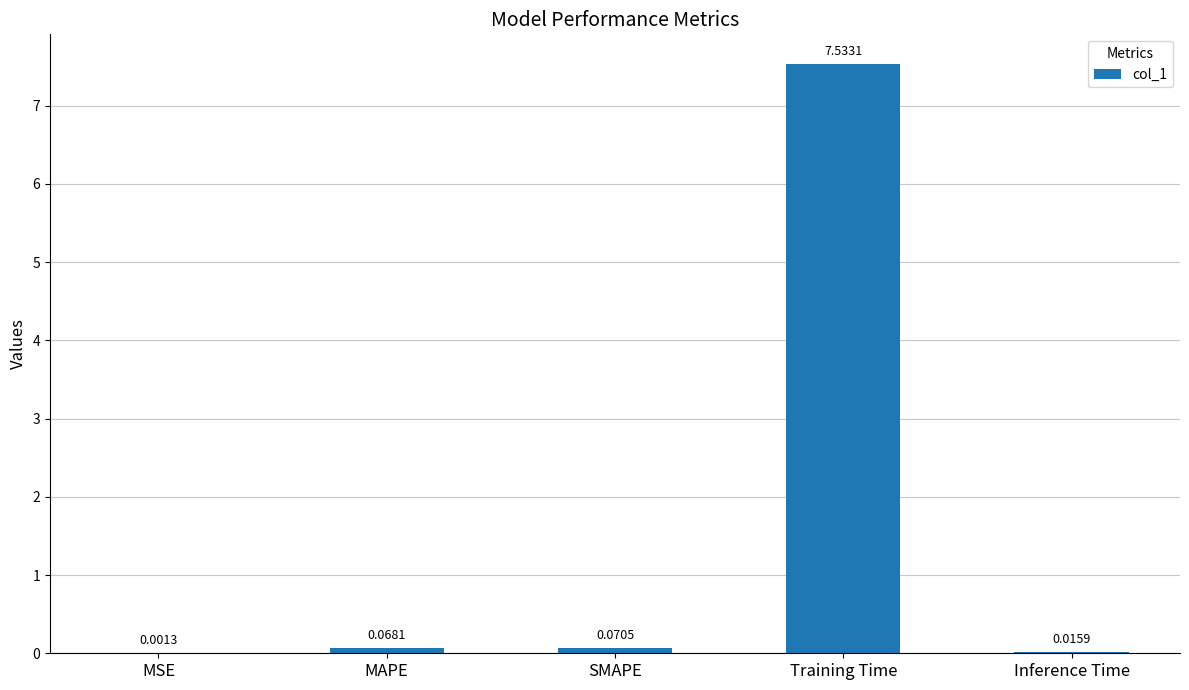

Which category has the highest value across all series?

Training Time